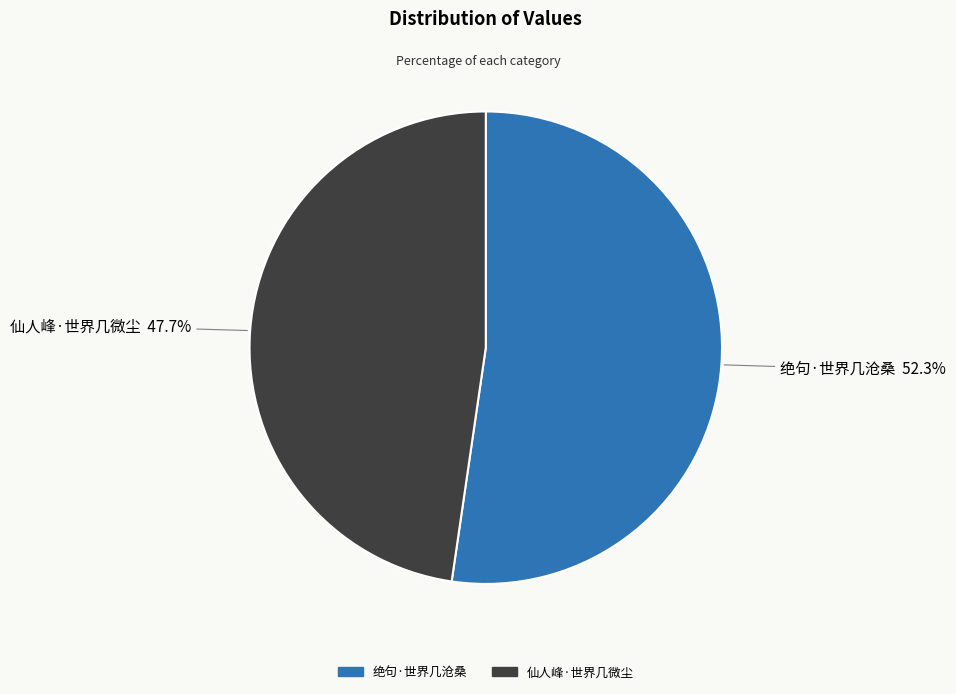

Rank the categories by value from highest to lowest.

绝句·世界几沧桑, 仙人峰·世界几微尘